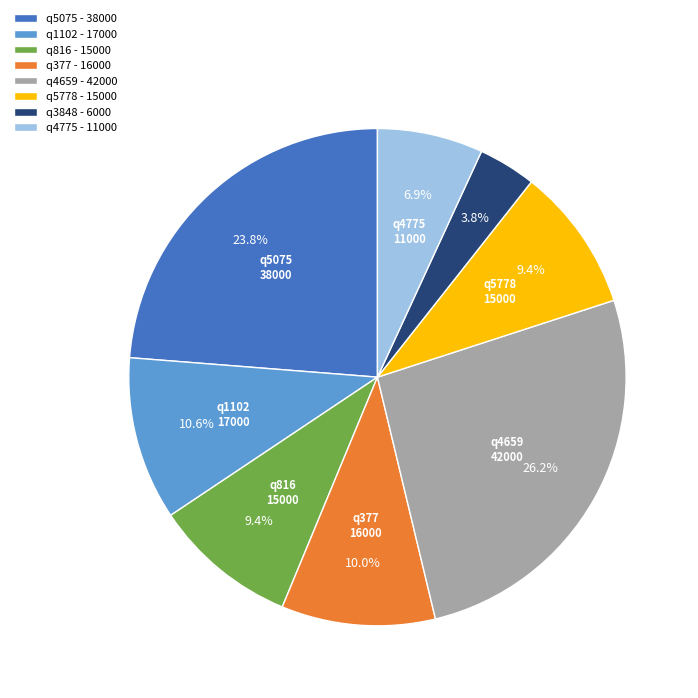

Which slice is the smallest?

q3848